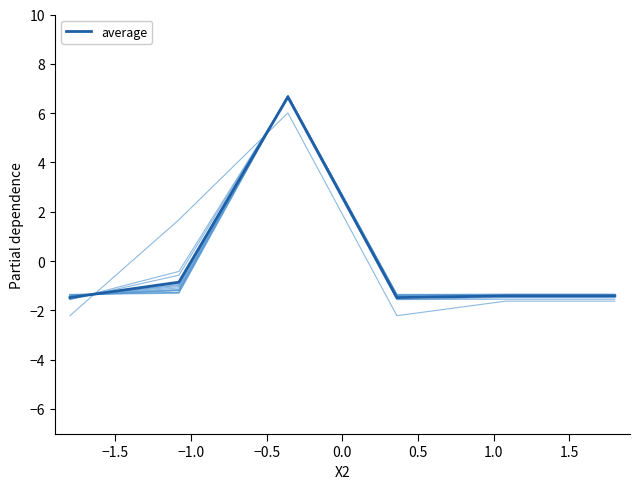

What is the maximum value for average?

6.7